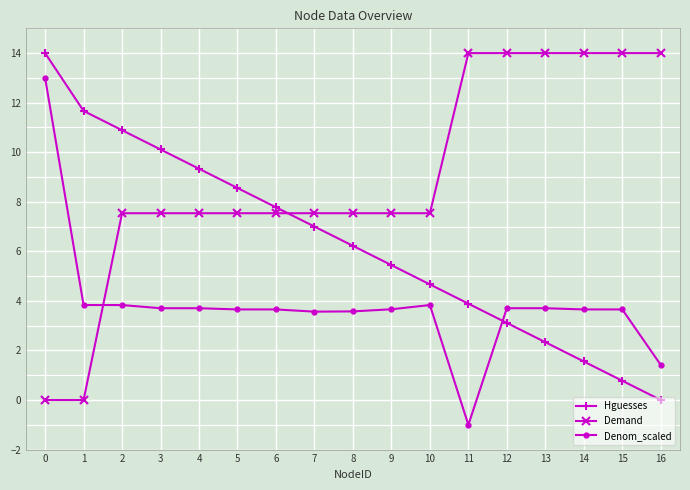

How many values in the Hguesses series exceed 6?

9